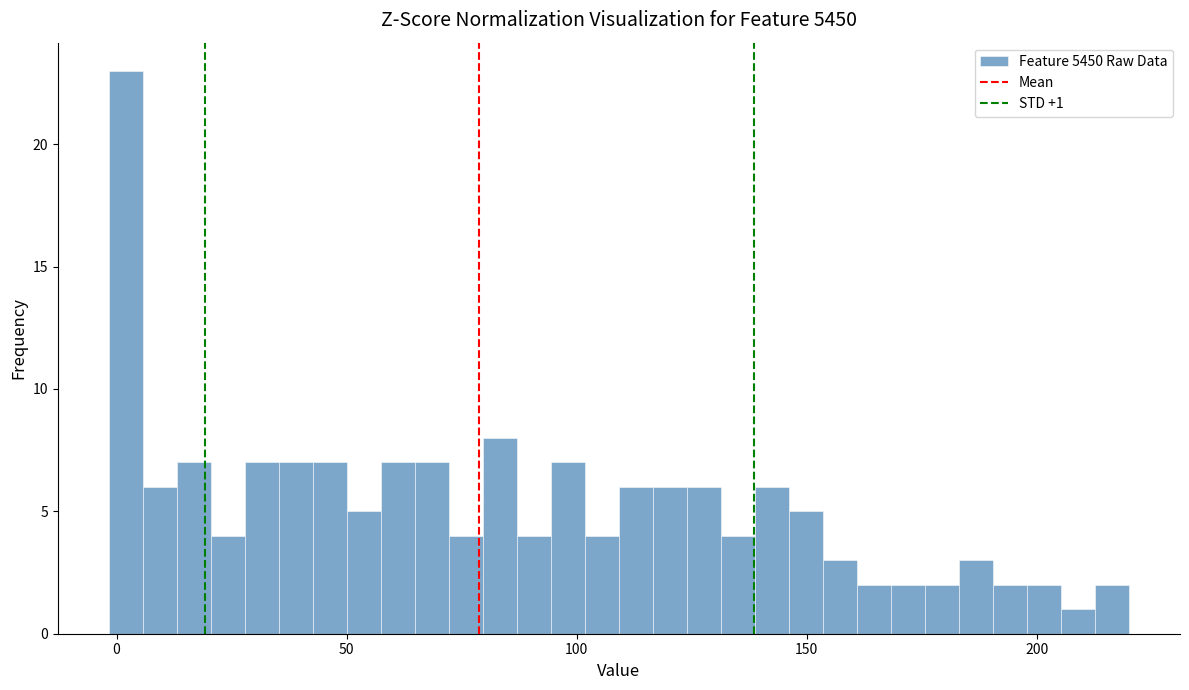

Around what value on the x-axis is the tallest bar? Give the approximate position of its centre, as read against the axis.

0